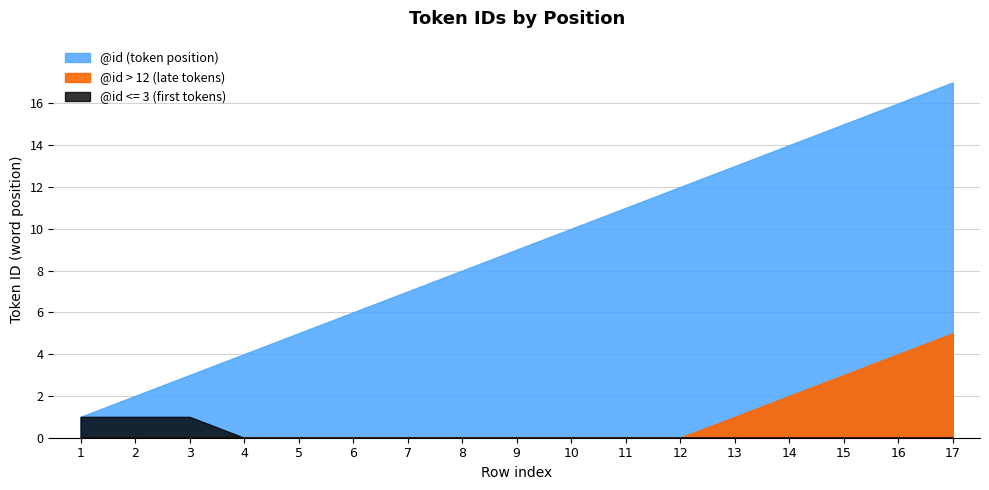

How many data points does each series have?

17